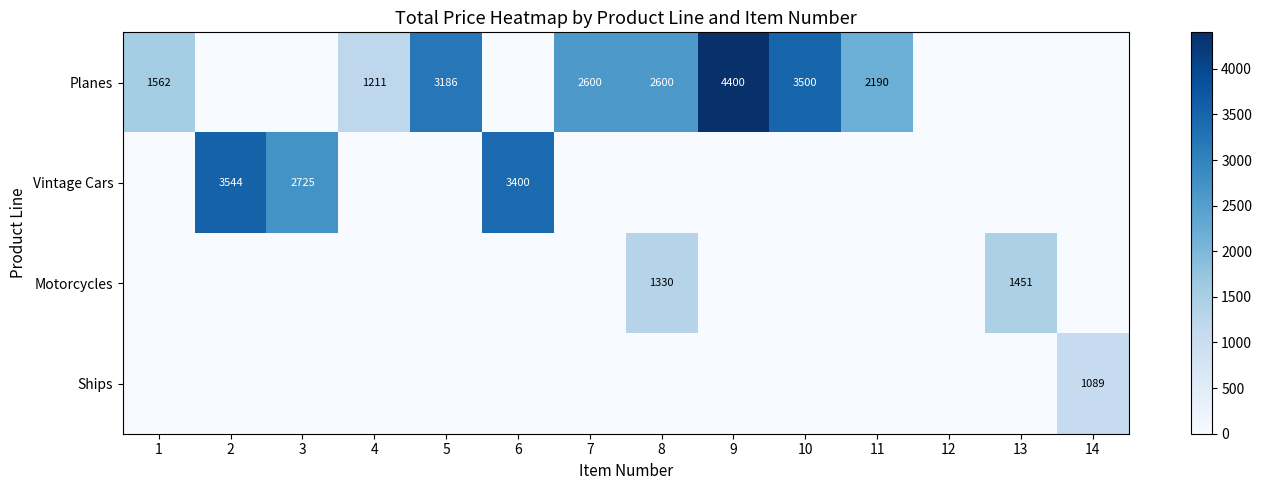

The value of Ships at 3 is 443.7. True or false?

False